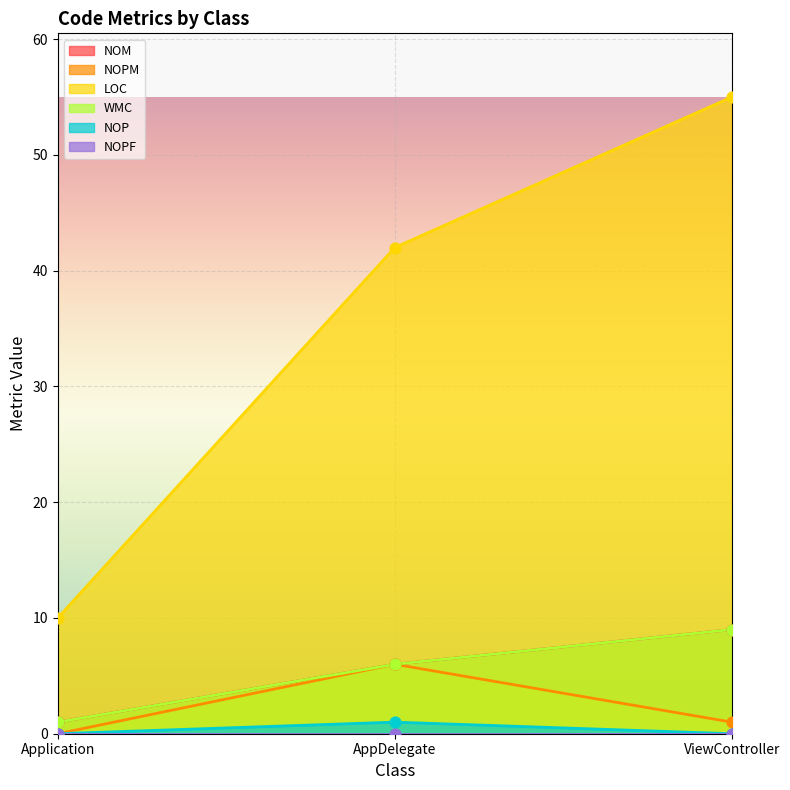

At how many categories does at least one series exceed 10?

2